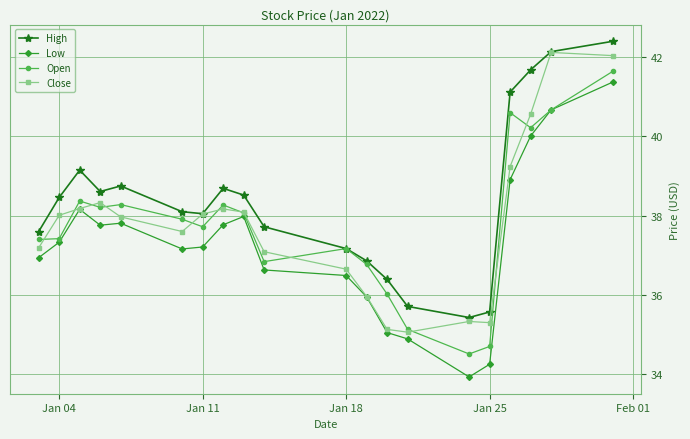

What is the value of the High point at the 4th from the left?

38.6